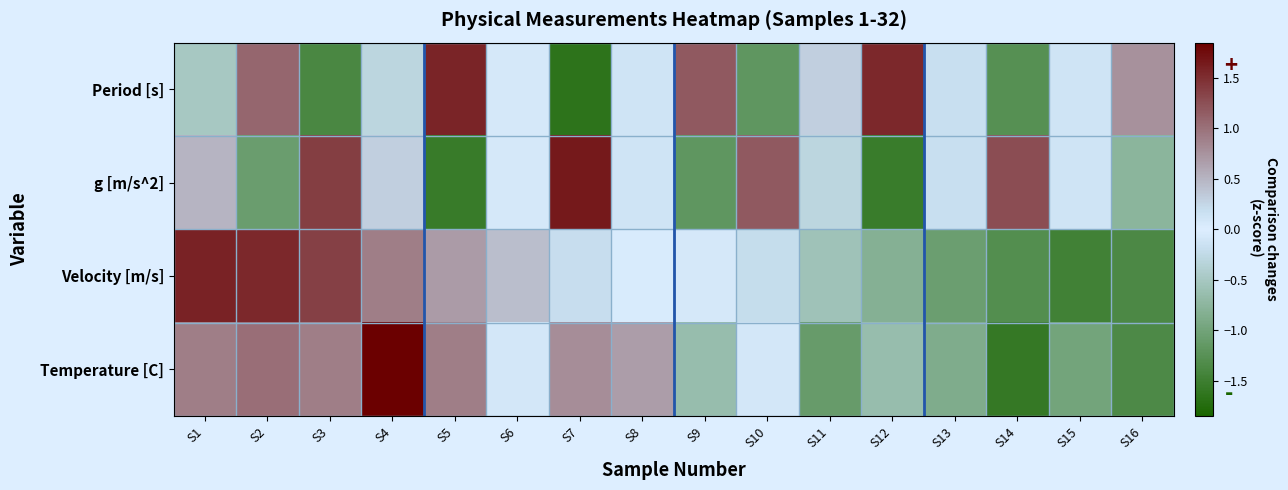

Reading right to left, transcribe all the data shown in this chart.

Period [s]: S16=0.8	S15=0.1	S14=-1.3	S13=-0.2	S12=1.5	S11=0.3	S10=-1.2	S9=1.2	S8=-0.1	S7=-1.7	S6=0.1	S5=1.6	S4=-0.3	S3=-1.4	S2=1.1	S1=-0.5
g [m/s^2]: S16=-0.8	S15=-0.1	S14=1.3	S13=0.2	S12=-1.5	S11=-0.3	S10=1.2	S9=-1.2	S8=0.1	S7=1.7	S6=-0.1	S5=-1.6	S4=0.3	S3=1.4	S2=-1.1	S1=0.5
Velocity [m/s]: S16=-1.4	S15=-1.5	S14=-1.3	S13=-1.1	S12=-0.8	S11=-0.6	S10=-0.2	S9=0.1	S8=0.0	S7=0.2	S6=0.4	S5=0.7	S4=0.9	S3=1.4	S2=1.5	S1=1.6
Temperature [C]: S16=-1.3	S15=-1.0	S14=-1.6	S13=-0.9	S12=-0.6	S11=-1.1	S10=0.1	S9=-0.6	S8=0.7	S7=0.8	S6=0.1	S5=0.9	S4=1.8	S3=0.9	S2=1.0	S1=0.9